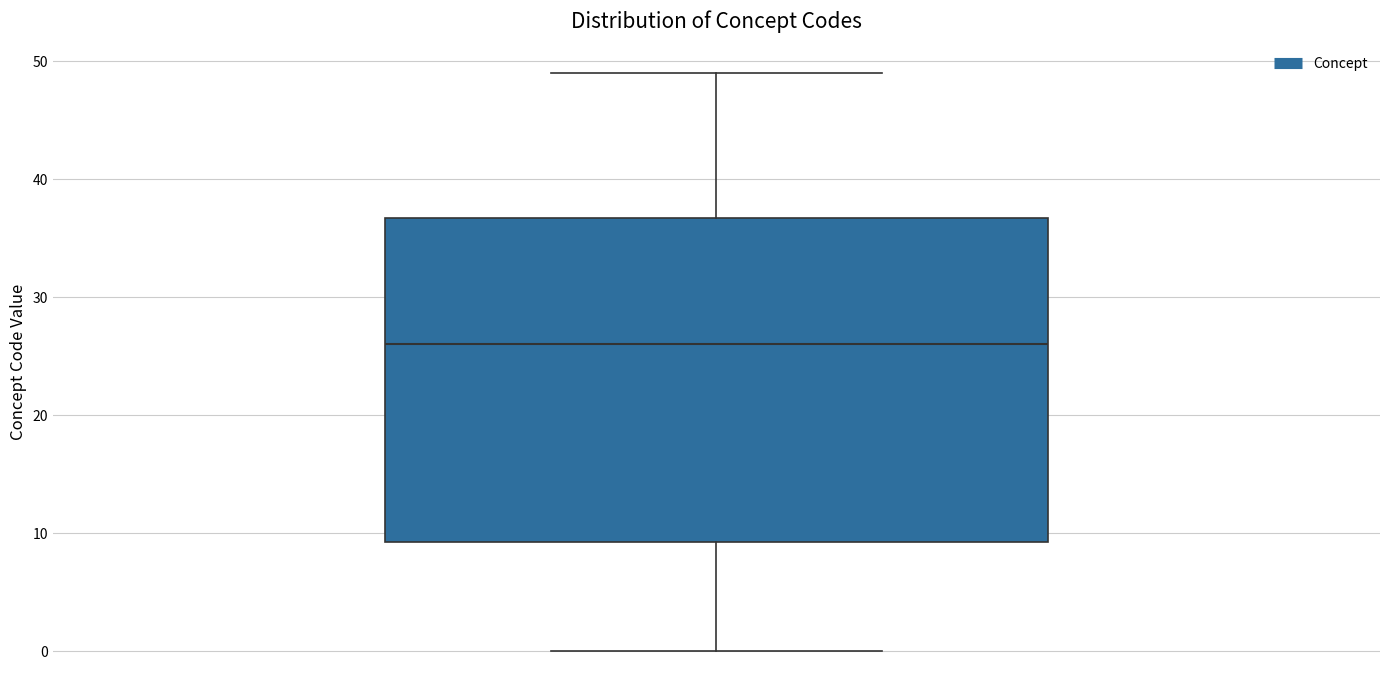

Read this box plot against the y-axis: the position of the median line, the range covered by the box, and the ends of both whiskers. The values are not printed on the chart, so give them approximately, as read against the axis.

median 26, box 9 to 37, whiskers 0 to 49